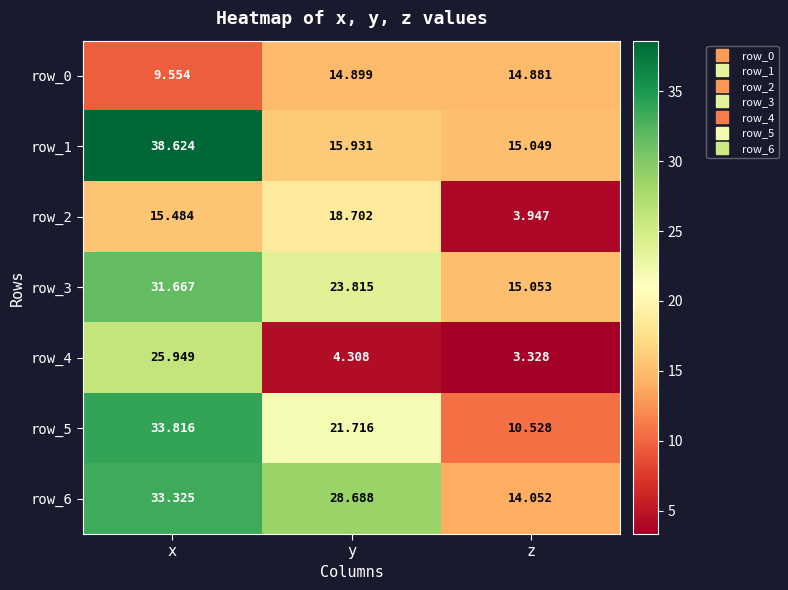

The value of row_6 at z is 14.1. True or false?

True